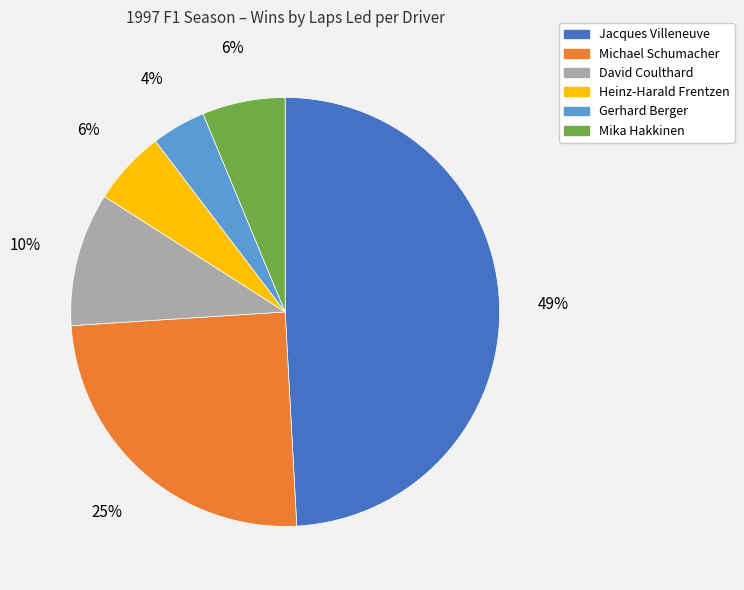

To the nearest percent, what is the combined percentage of Heinz-Harald Frentzen and Gerhard Berger?

10%